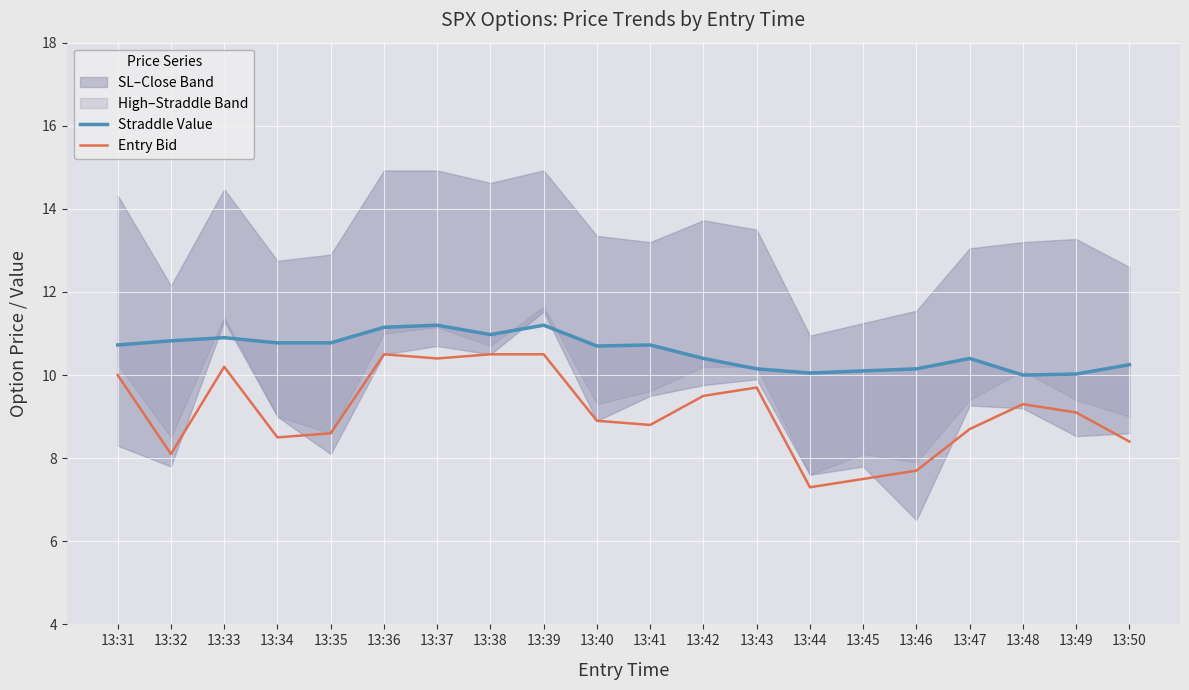

True or false: Entry Bid and Straddle Value intersect in this chart.

False